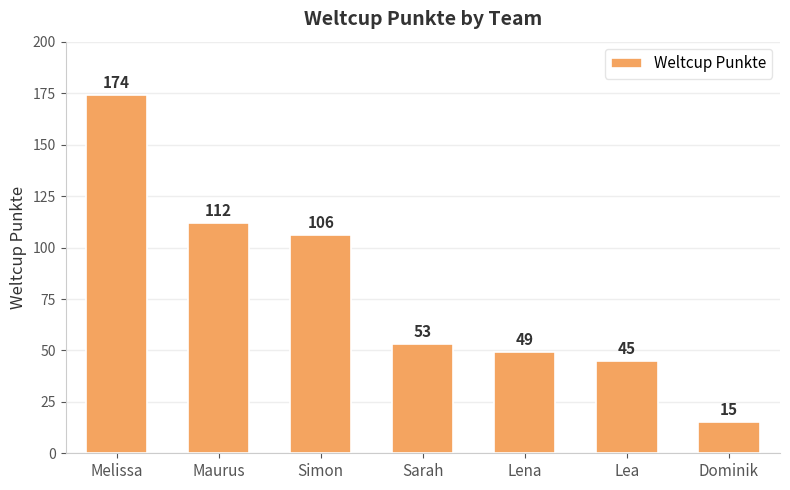

What is the label of the 3rd bar from the left?

Simon